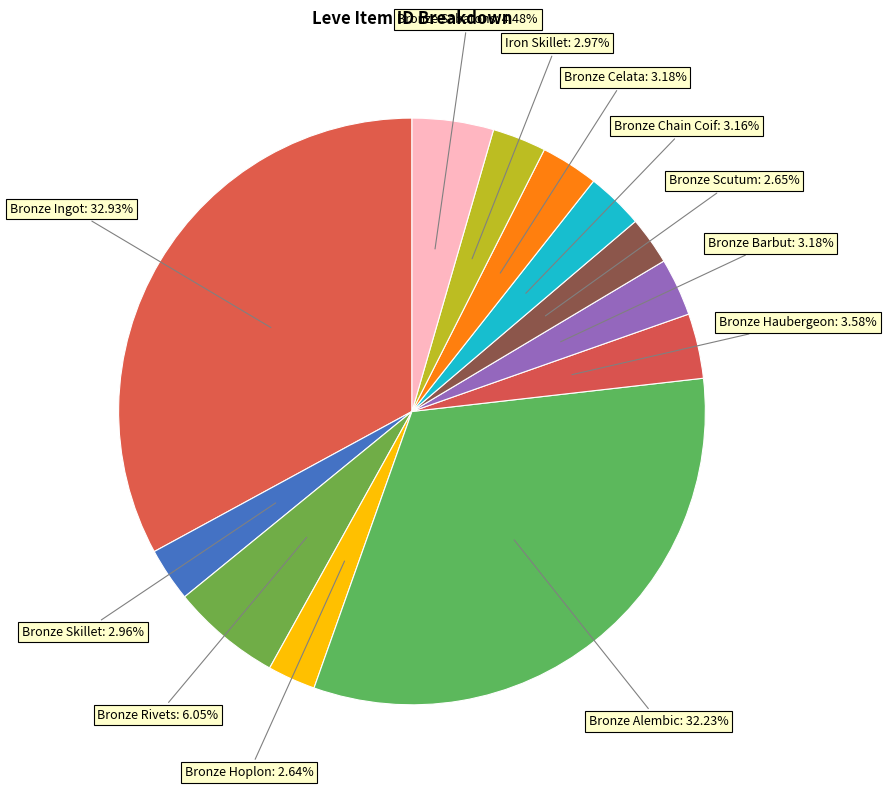

Count the number of slices in the pie.

12